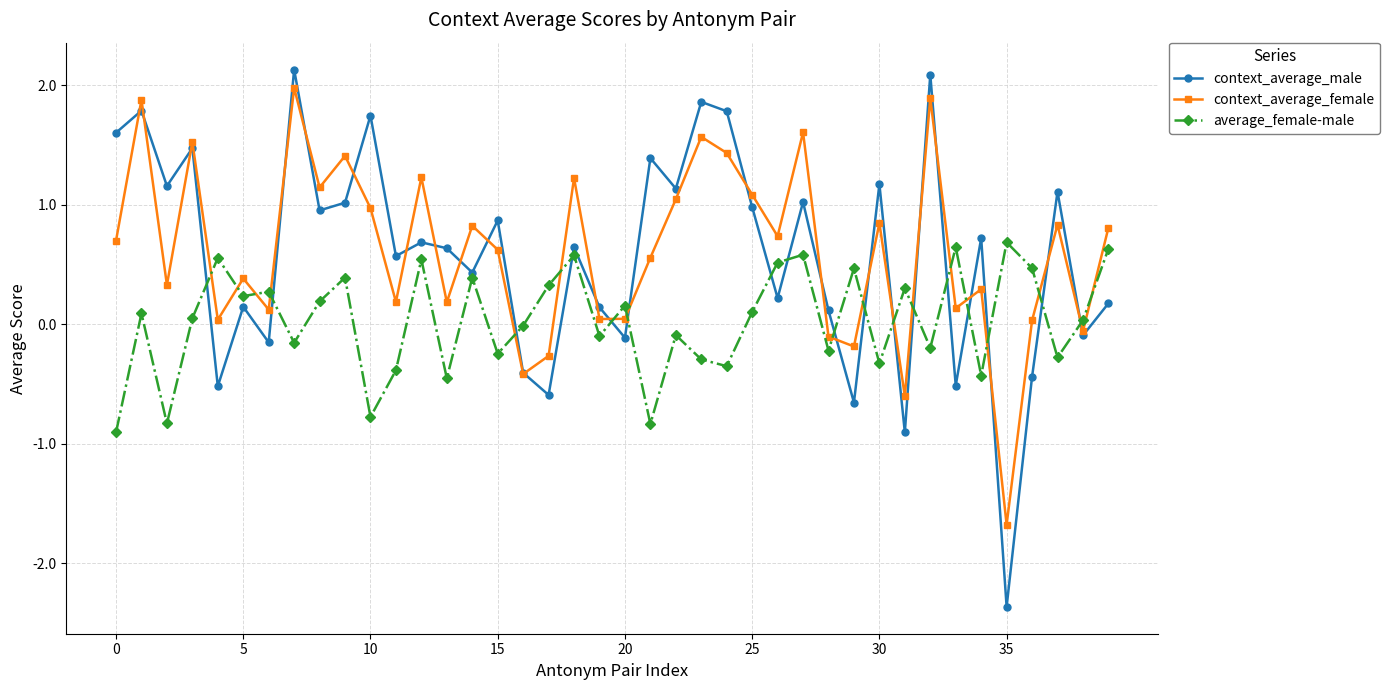

What are all the series names shown in the legend?

context_average_male, context_average_female, average_female-male